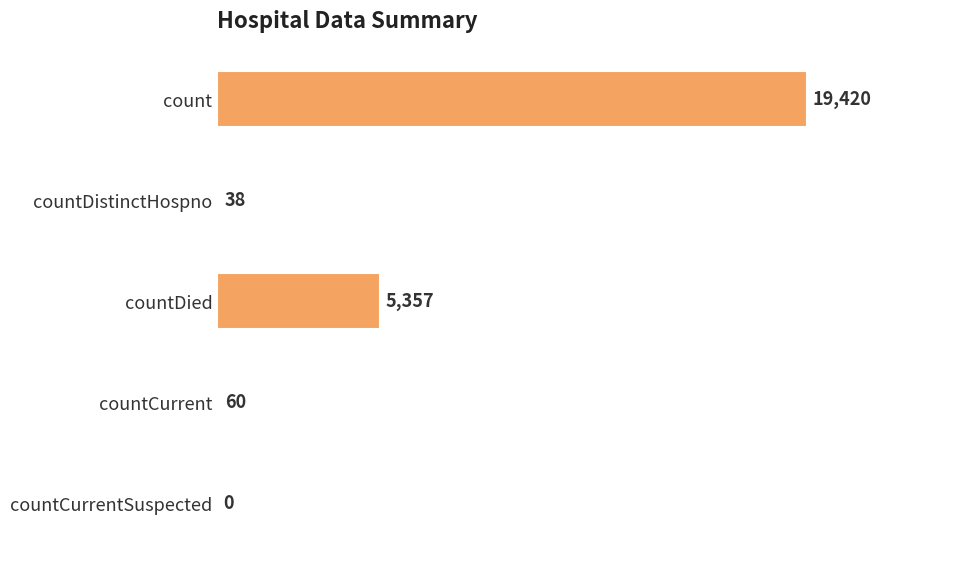

True or false: the data shows 38 at countDistinctHospno.

True